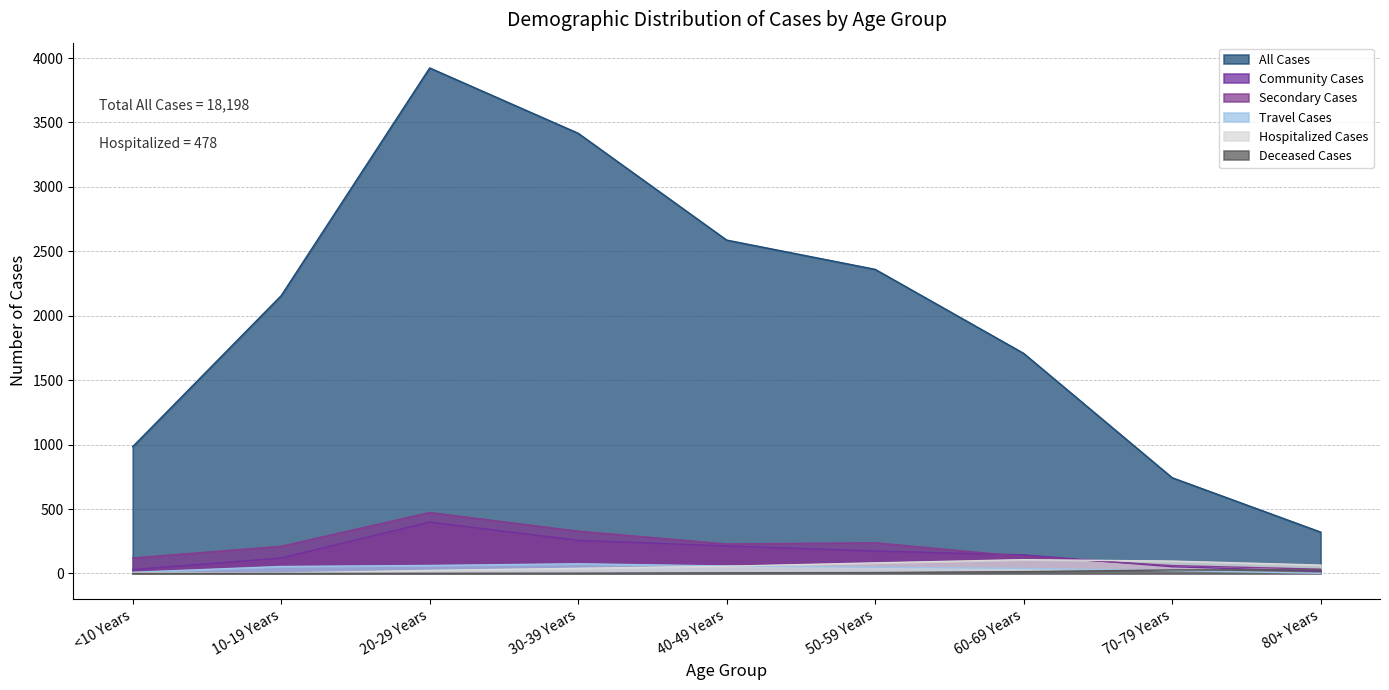

What position from the left is 50-59 Years?

6